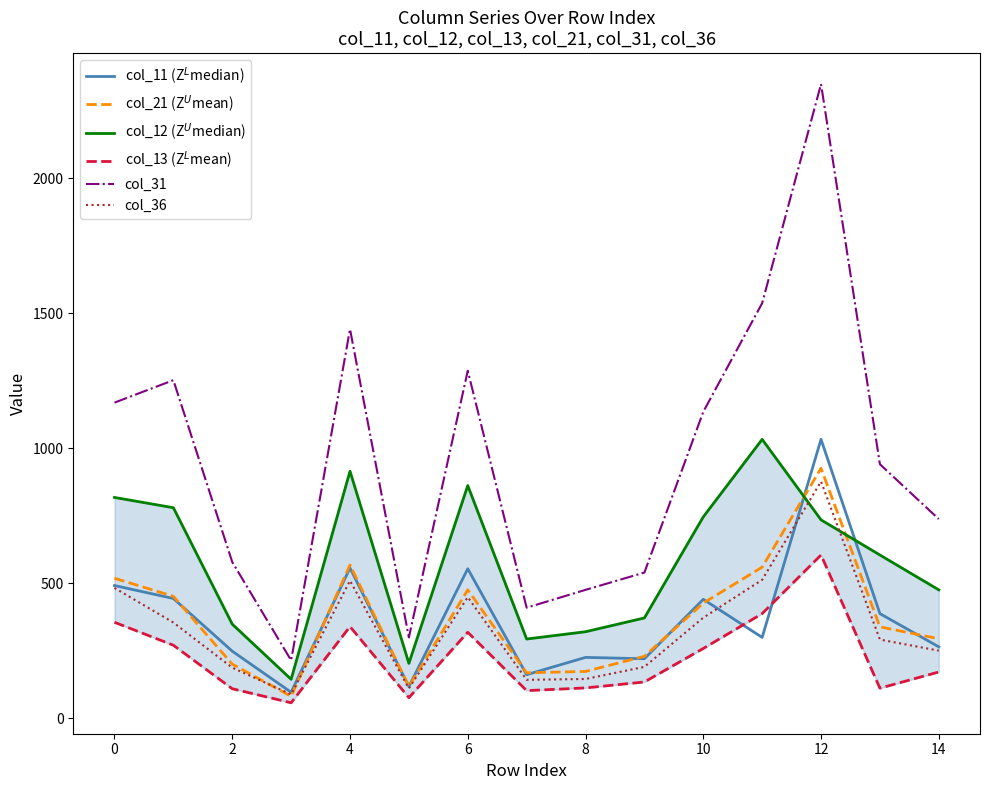

True or false: col_31 has a value of 1169 at 0.

True